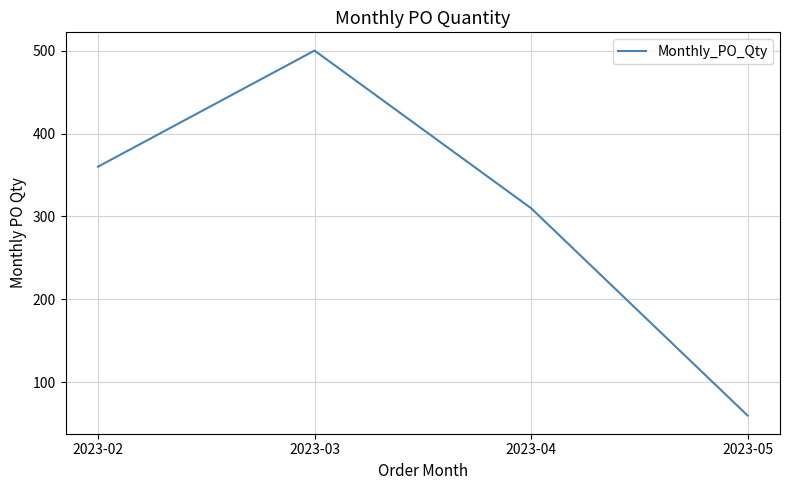

Which category has the lowest value across all series?

2023-05